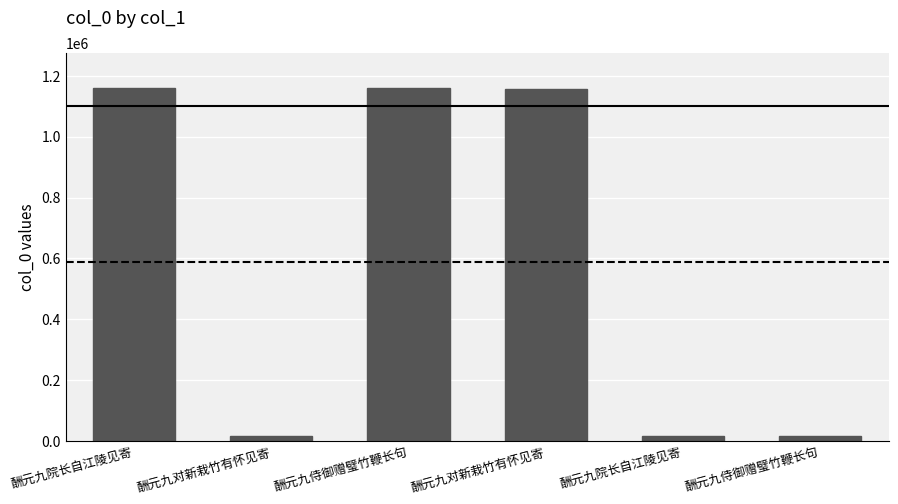

What is the ratio of the value at 酬元九院长自江陵见寄 to the value at 酬元九侍御赠璧竹鞭长句?

1.0